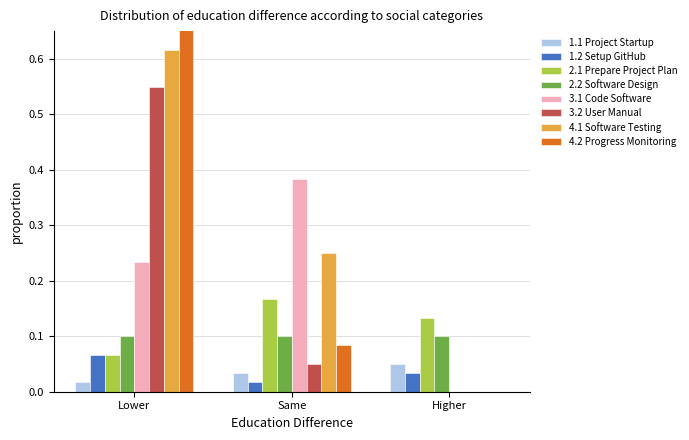

How many groups of bars are there?

3